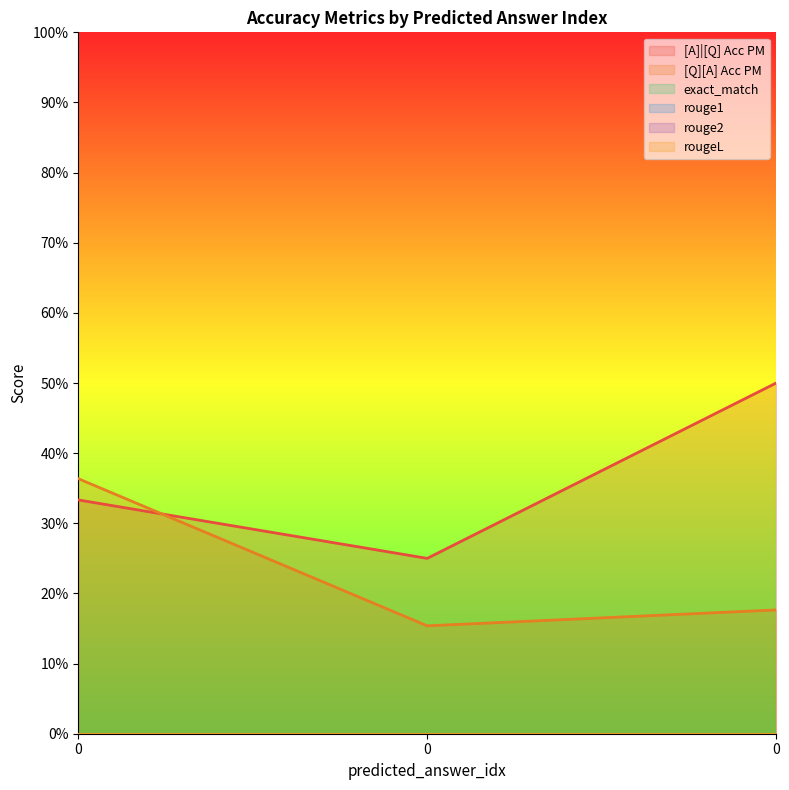

Reading left to right, extract all data points from this chart.

[A]|[Q] Acc PM: 0=0.3	0=0.2	0=0.5
[Q][A] Acc PM: 0=0.4	0=0.2	0=0.2
exact_match: 0=0.0	0=0.0	0=0.0
rouge1: 0=0.0	0=0.0	0=0.0
rouge2: 0=0.0	0=0.0	0=0.0
rougeL: 0=0.0	0=0.0	0=0.0